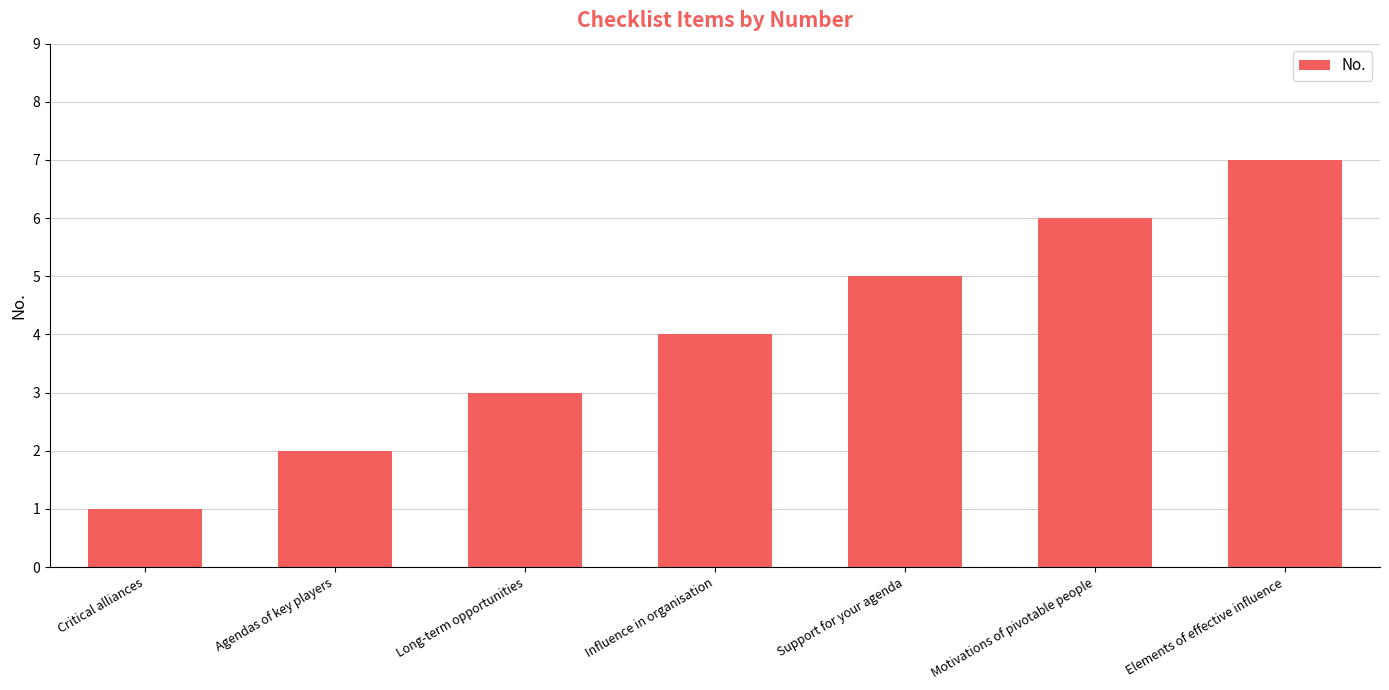

At which category does the chart reach its peak across all series?

Elements of effective influence